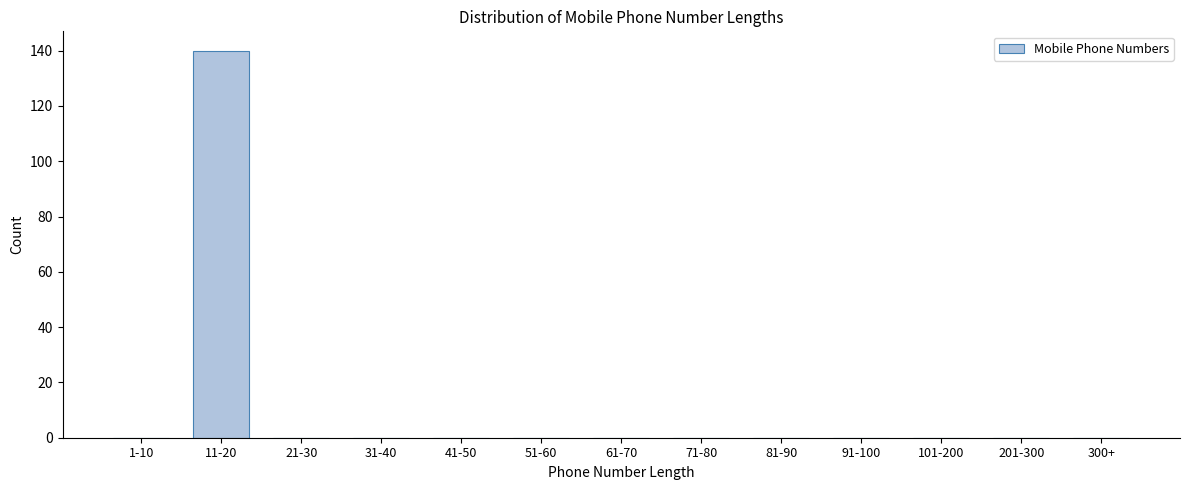

Reading left to right, list all the values displayed in this chart.

1-10=0	11-20=140	21-30=0	31-40=0	41-50=0	51-60=0	61-70=0	71-80=0	81-90=0	91-100=0	101-200=0	201-300=0	300+=0